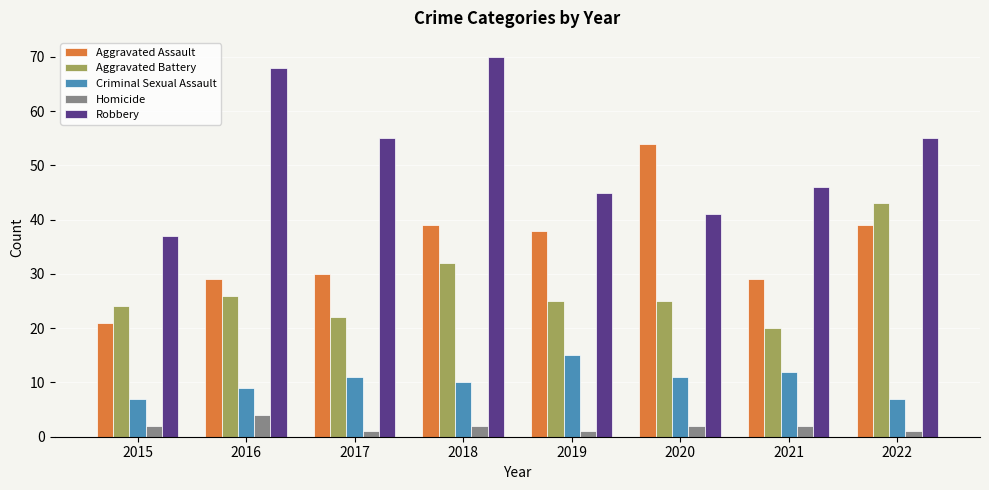

Which series has the largest total across all categories?

Robbery